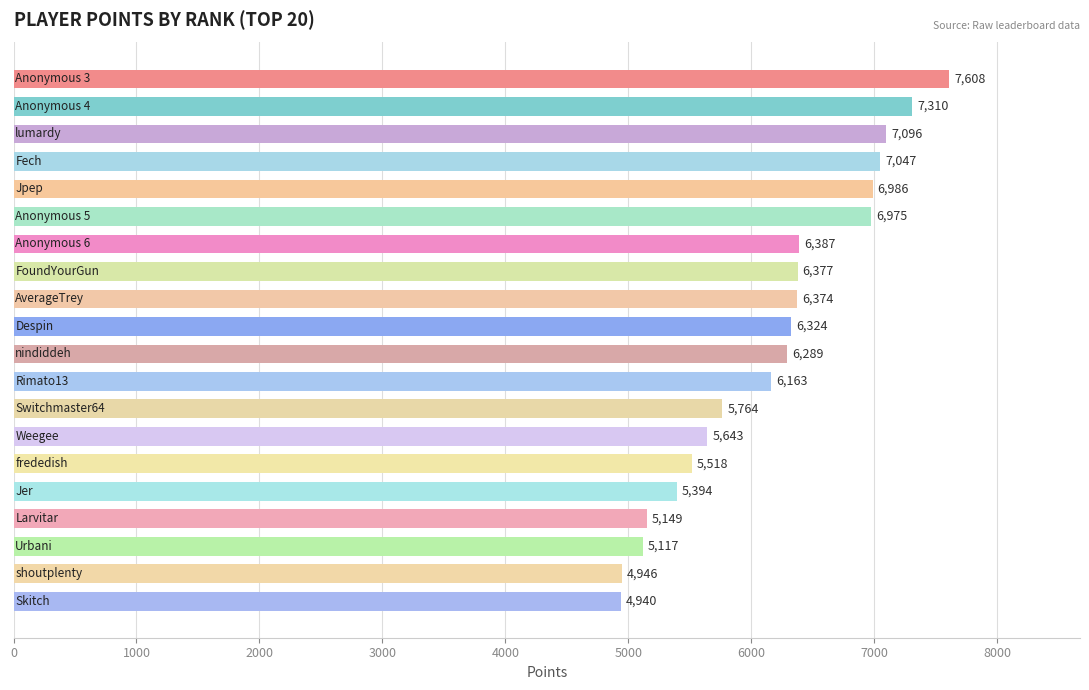

What is the minimum value shown in the chart?

4940